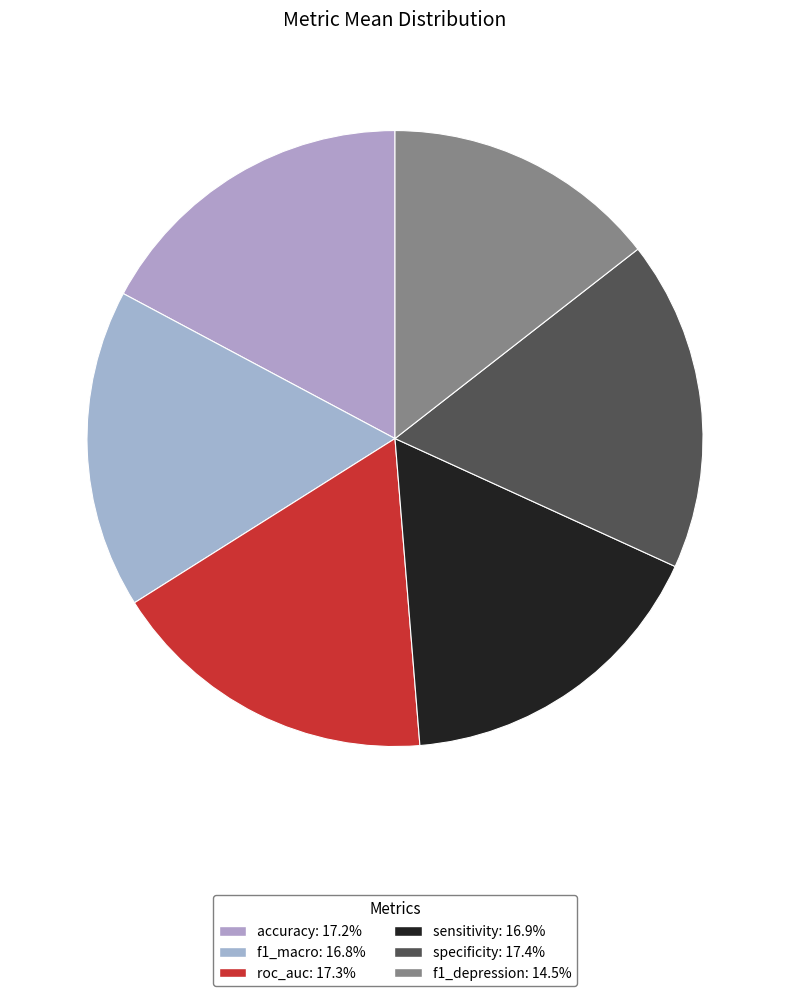

What percentage is the roc_auc slice, to the nearest percent?

17%